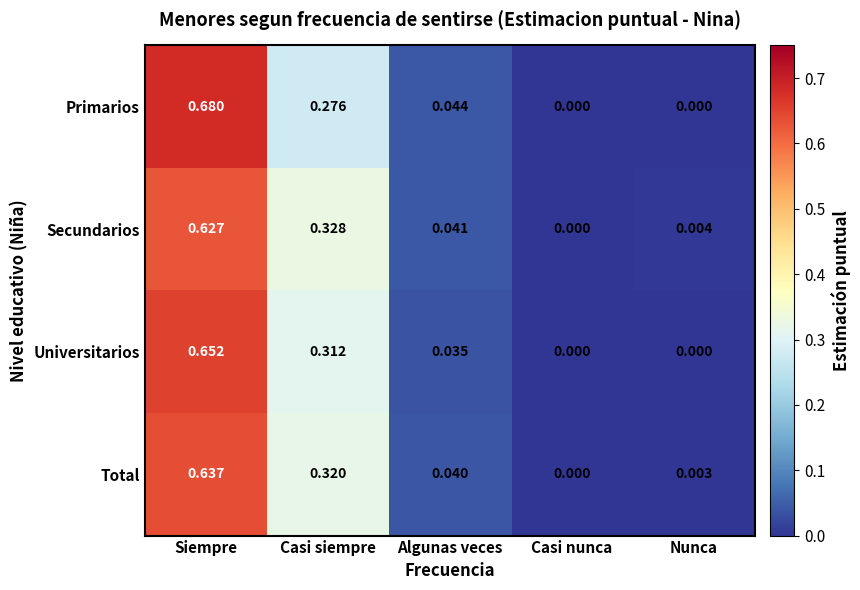

At which category is the sum across all series the highest?

Siempre